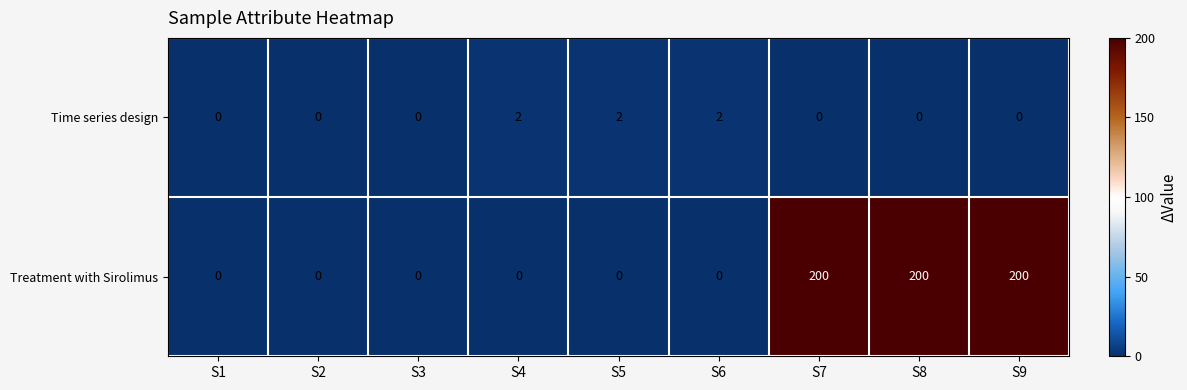

What is the difference between the maximum and minimum values in the Treatment with Sirolimus series?

200